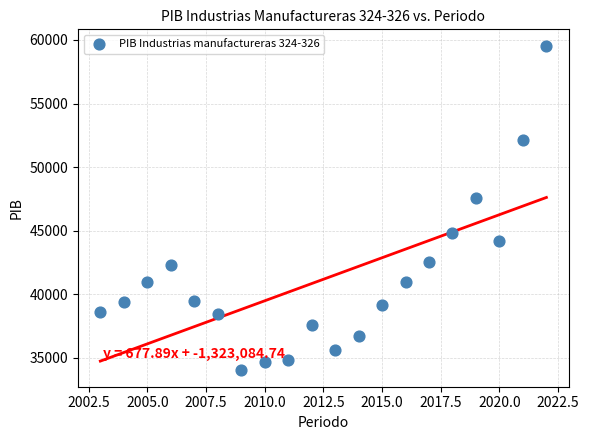

What is the range of Y values (max minus min)?

25569.3